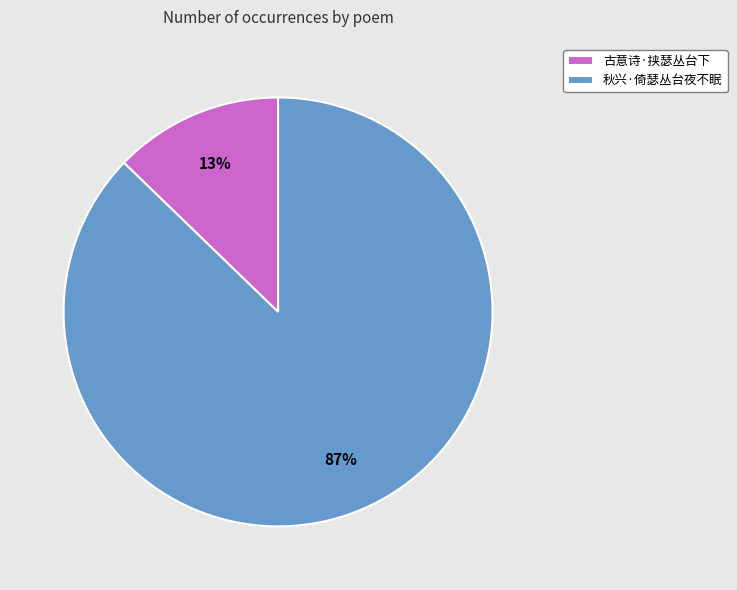

How many slices are in this pie chart?

2